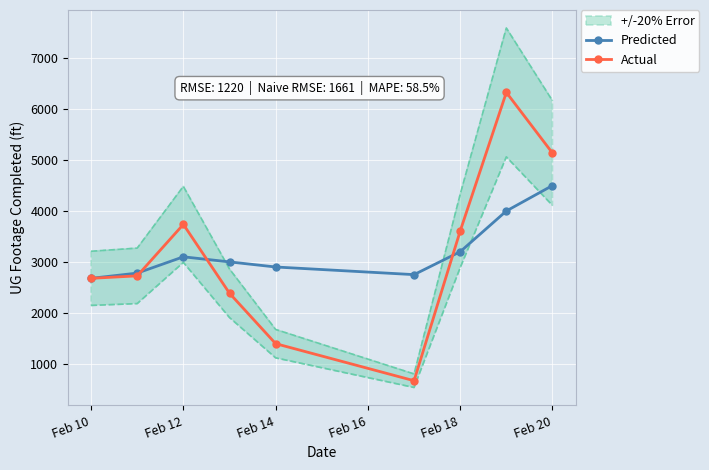

What is the lowest value of the Predicted series?

2677